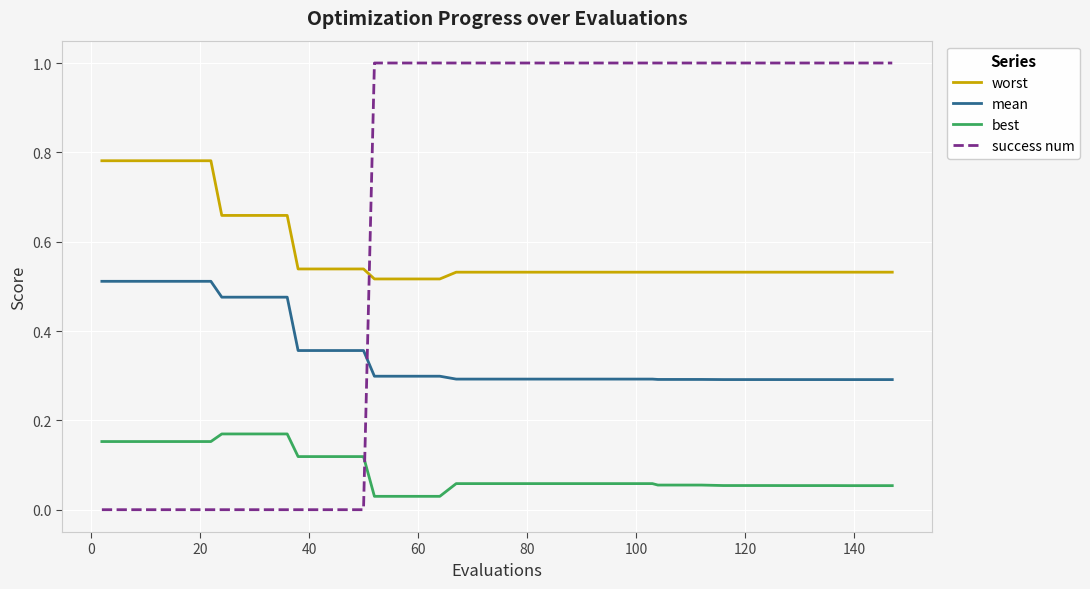

Which series ends up on top after the final intersection of success num and mean?

success num